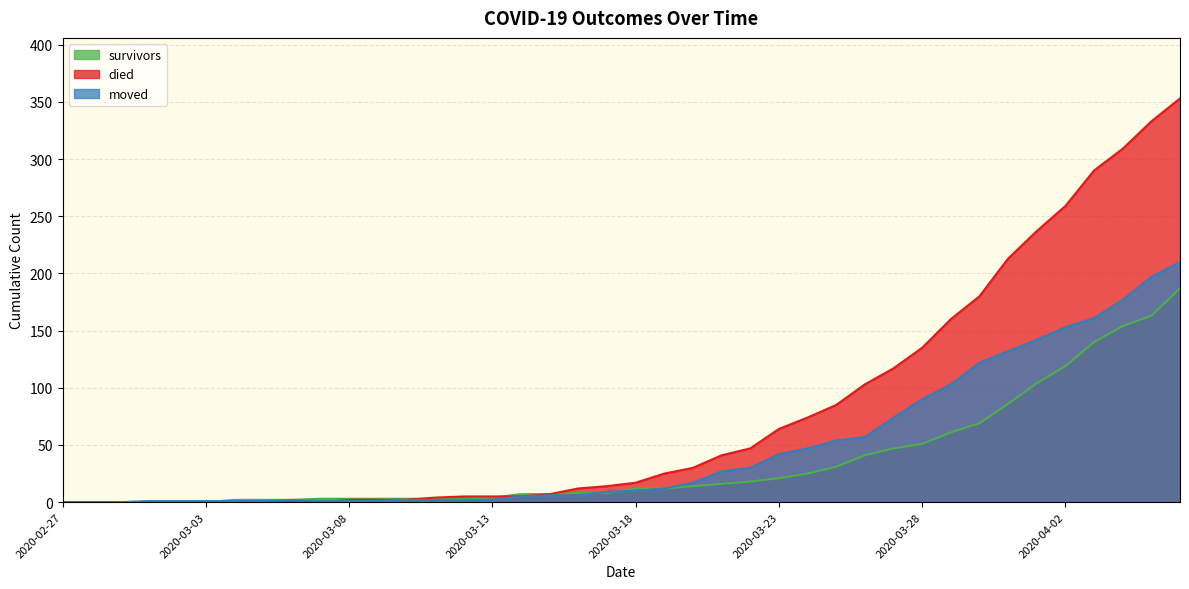

Reading left to right, what are all the values shown in this chart?

survivors: 0	0	0	0	0	0	2	2	2	3	3	3	3	3	3	4	7	7	8	8	12	12	14	16	18	21	25	31	41	47	51	61	69	86	104	119	140	154	163	187
died: 0	0	0	0	0	0	0	0	0	0	2	2	2	4	5	5	5	7	12	14	17	25	30	41	47	64	74	85	103	117	135	160	180	213	237	259	290	309	333	353
moved: 0	0	0	1	1	1	1	1	2	1	1	1	2	2	2	2	5	6	6	9	10	12	17	27	30	42	47	54	57	74	90	103	122	132	142	153	161	177	197	210